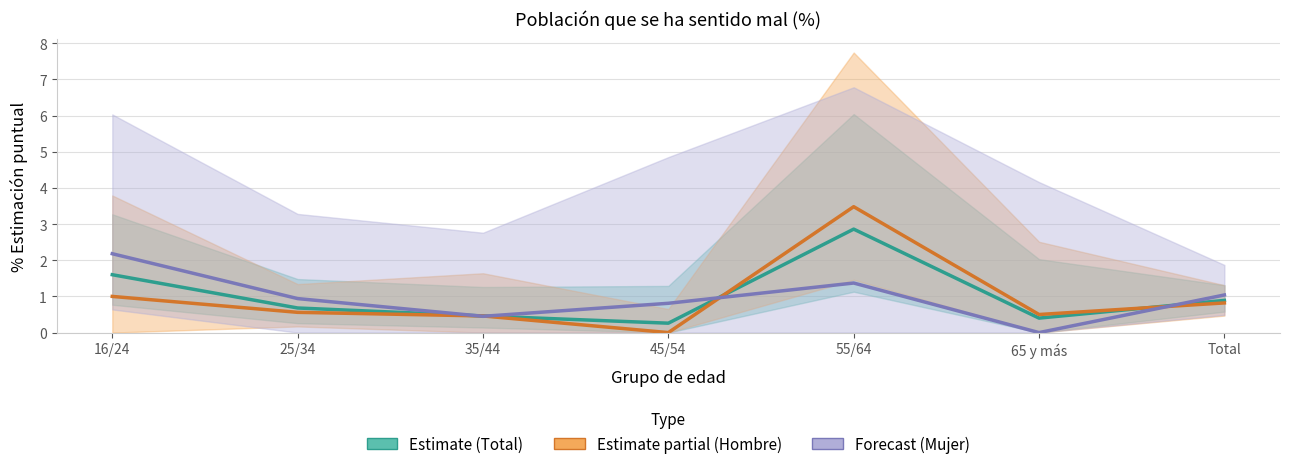

Which series has the largest total across all categories?

Total (Estimate)